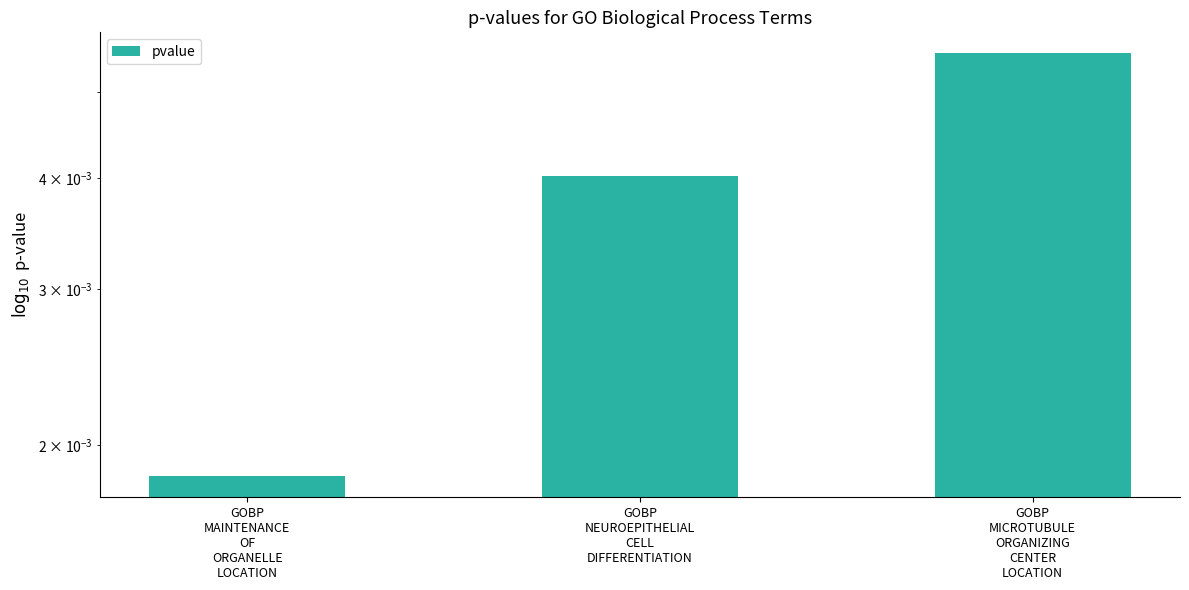

How many values are between 0 and 1?

3